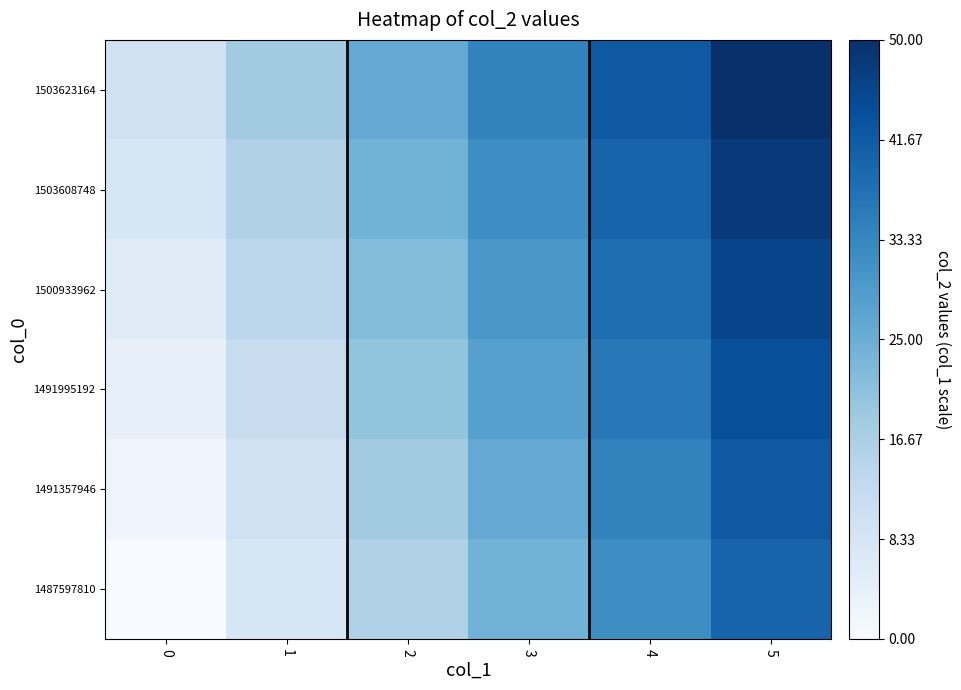

List the series in order of their peak value, lowest first.

1487597810, 1491357946, 1491995192, 1500933962, 1503608748, 1503623164